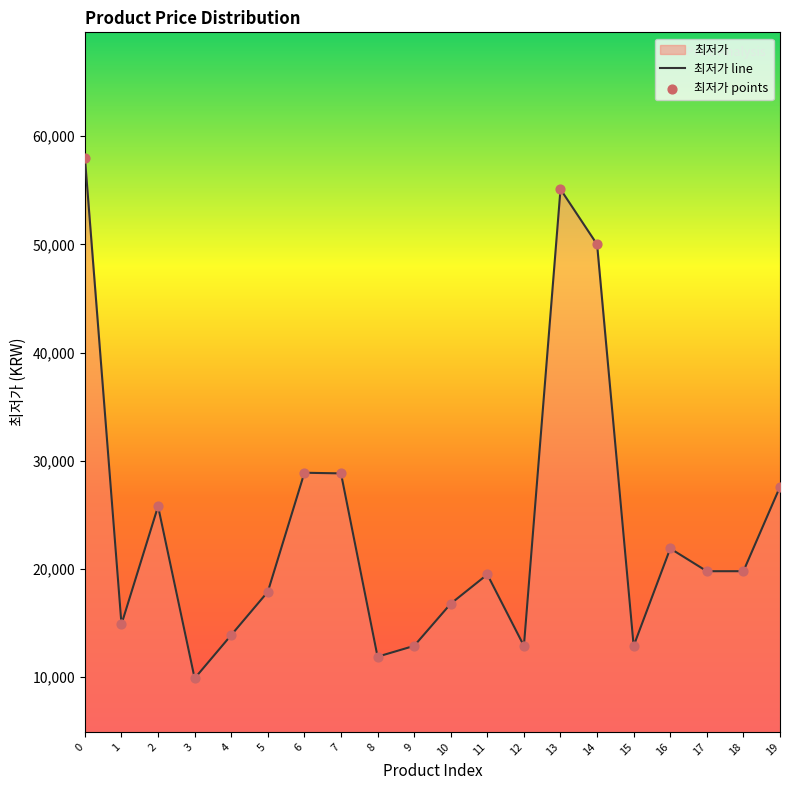

What is the ratio of the value at 14 to the value at 7?

1.7